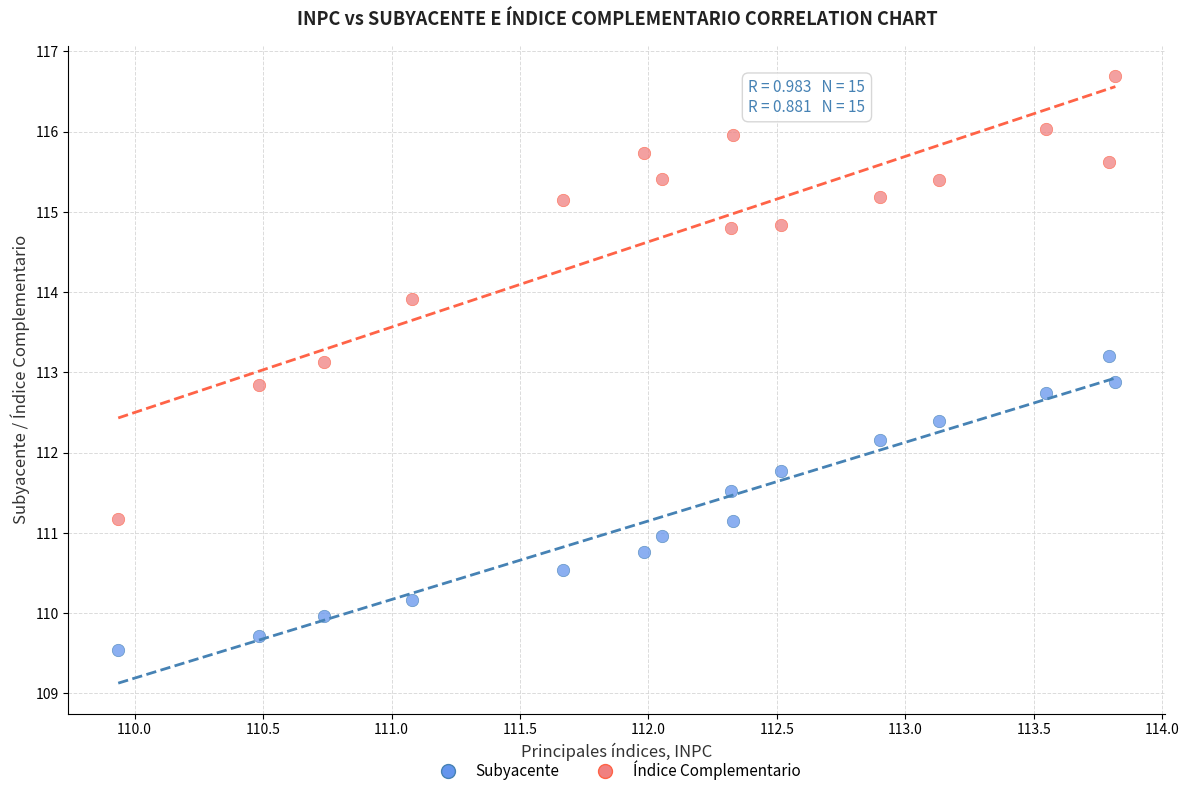

Which series contains the highest Y value?

Índice Complementario